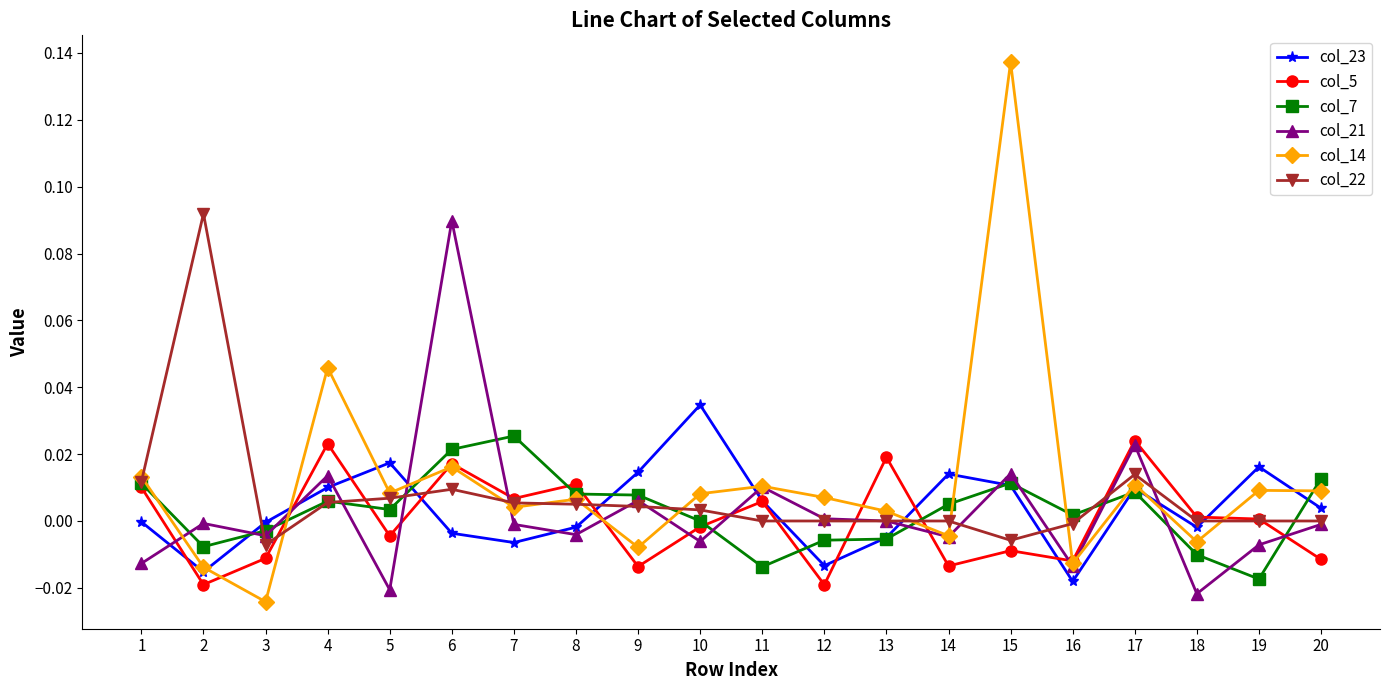

True or false: col_14 has more than 2 points higher than both neighbors.

True